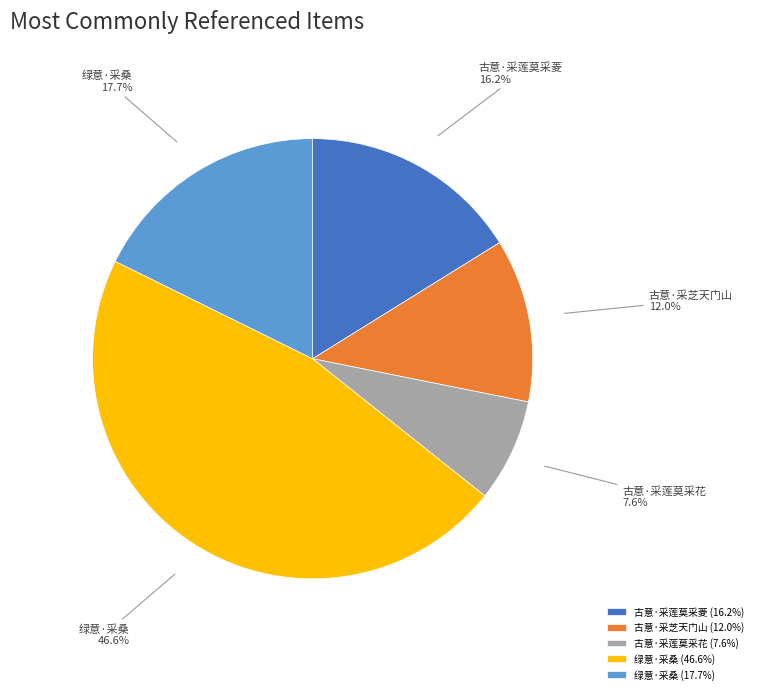

Does 古意·采莲莫采菱 (16.2%) represent more than half of the total?

No